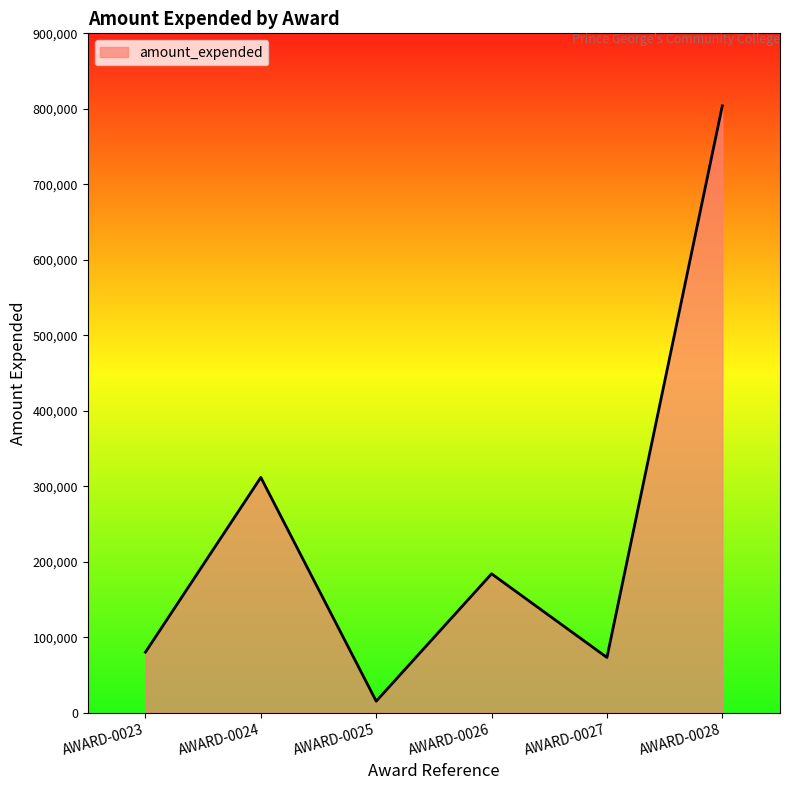

What is the difference between the maximum and minimum values?

788703